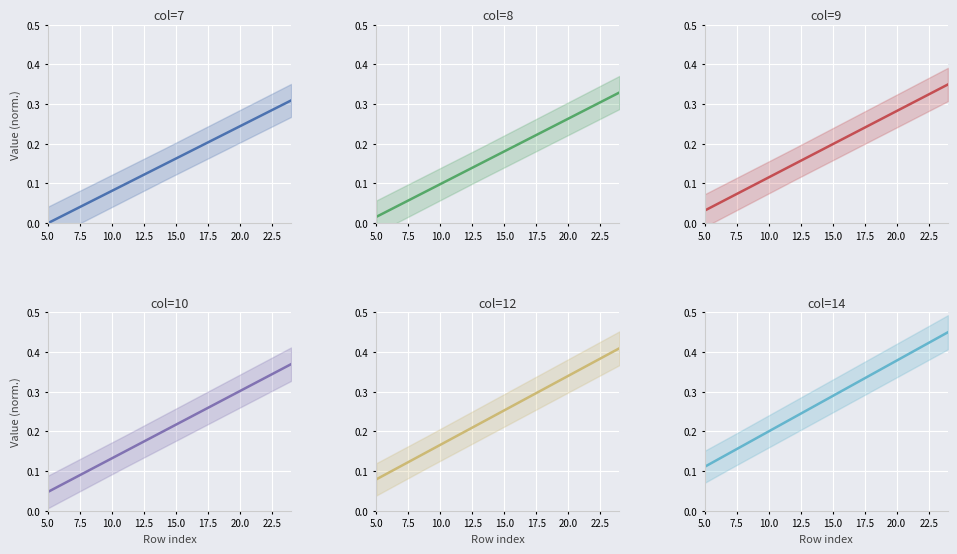

What is the difference between the maximum and minimum values in the col=12 series?

0.3